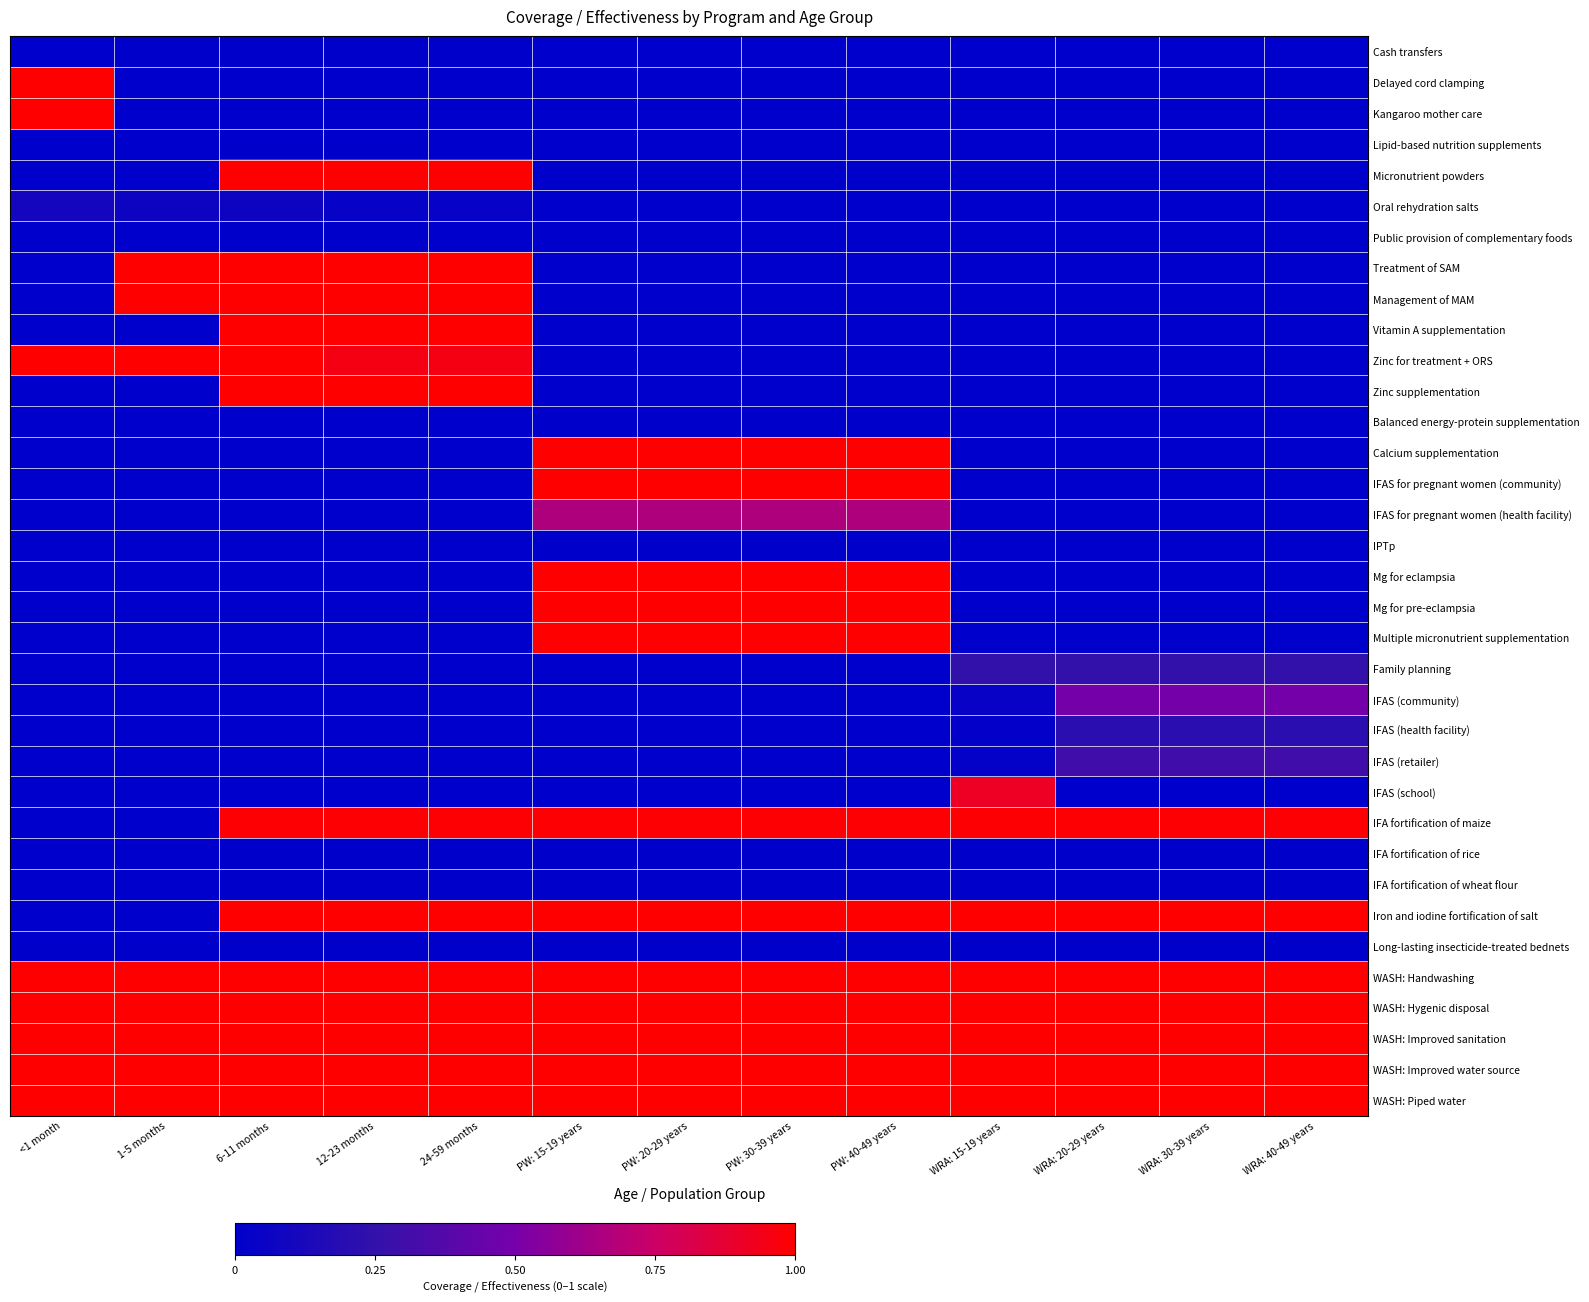

List the series in order of their peak value, highest first.

Delayed cord clamping, Kangaroo mother care, Micronutrient powders, Treatment of SAM, Management of MAM, Vitamin A supplementation, Zinc for treatment + ORS, Zinc supplementation, Calcium supplementation, IFAS for pregnant women (community), Mg for eclampsia, Mg for pre-eclampsia, Multiple micronutrient supplementation, Iron and iodine fortification of salt, WASH: Handwashing, WASH: Hygenic disposal, WASH: Improved sanitation, WASH: Improved water source, WASH: Piped water, IFA fortification of maize, IFAS (school), IFAS for pregnant women (health facility), IFAS (community), IFAS (retailer), Family planning, IFAS (health facility), Oral rehydration salts, Cash transfers, Lipid-based nutrition supplements, Public provision of complementary foods, Balanced energy-protein supplementation, IPTp, IFA fortification of rice, IFA fortification of wheat flour, Long-lasting insecticide-treated bednets